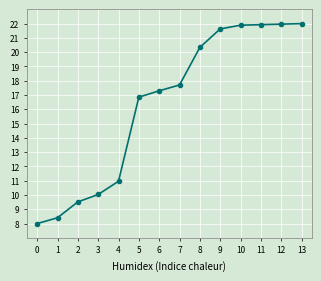

What is the value of the 13th point from the left?

22.0